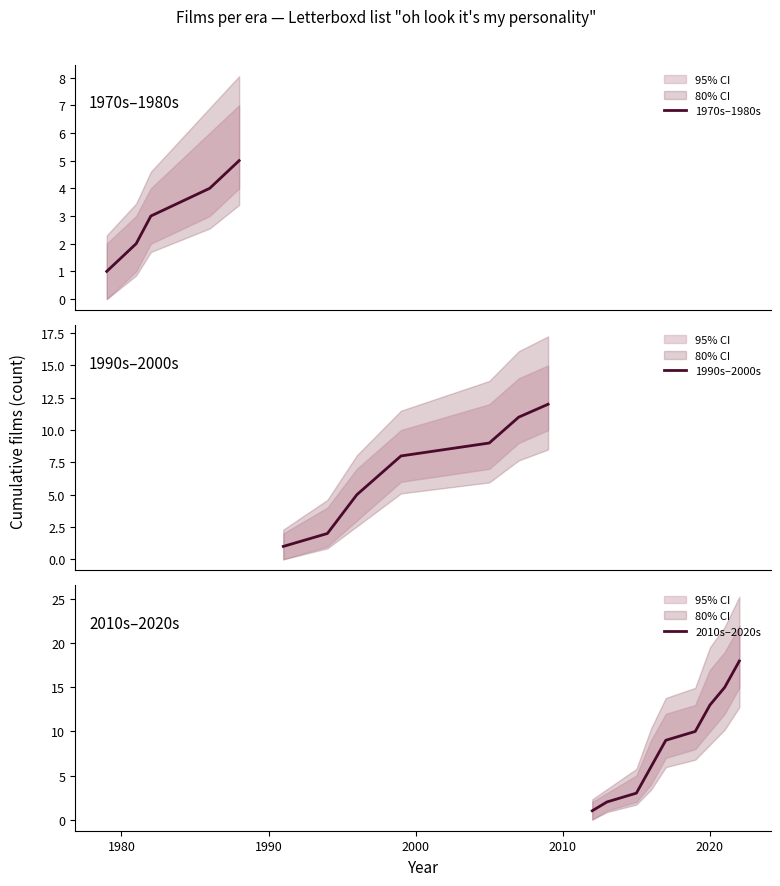

What is the value of the lower point at the 22nd from the left?

21.5